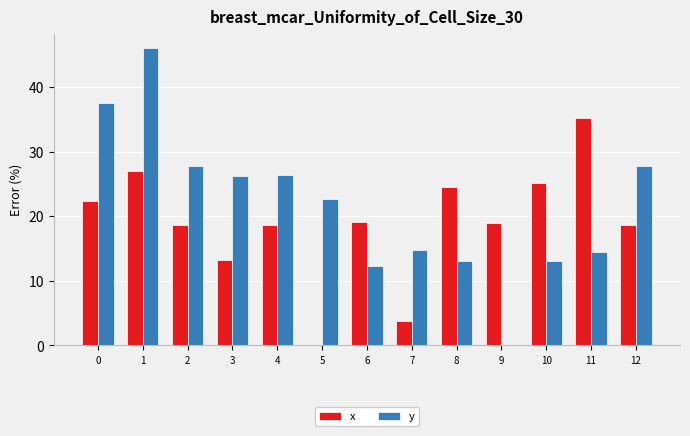

Is it true that x equals 14.3 at 0?

False